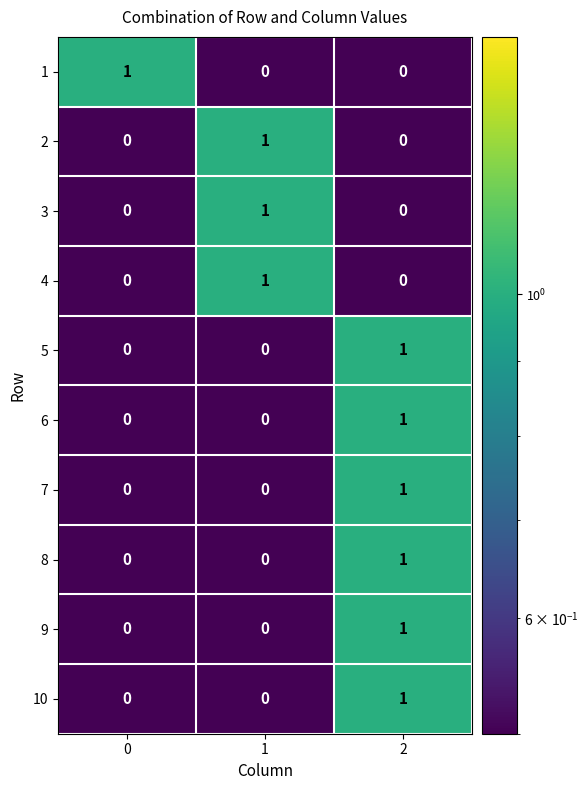

True or false: 3 has a value of 1 at 2.

False